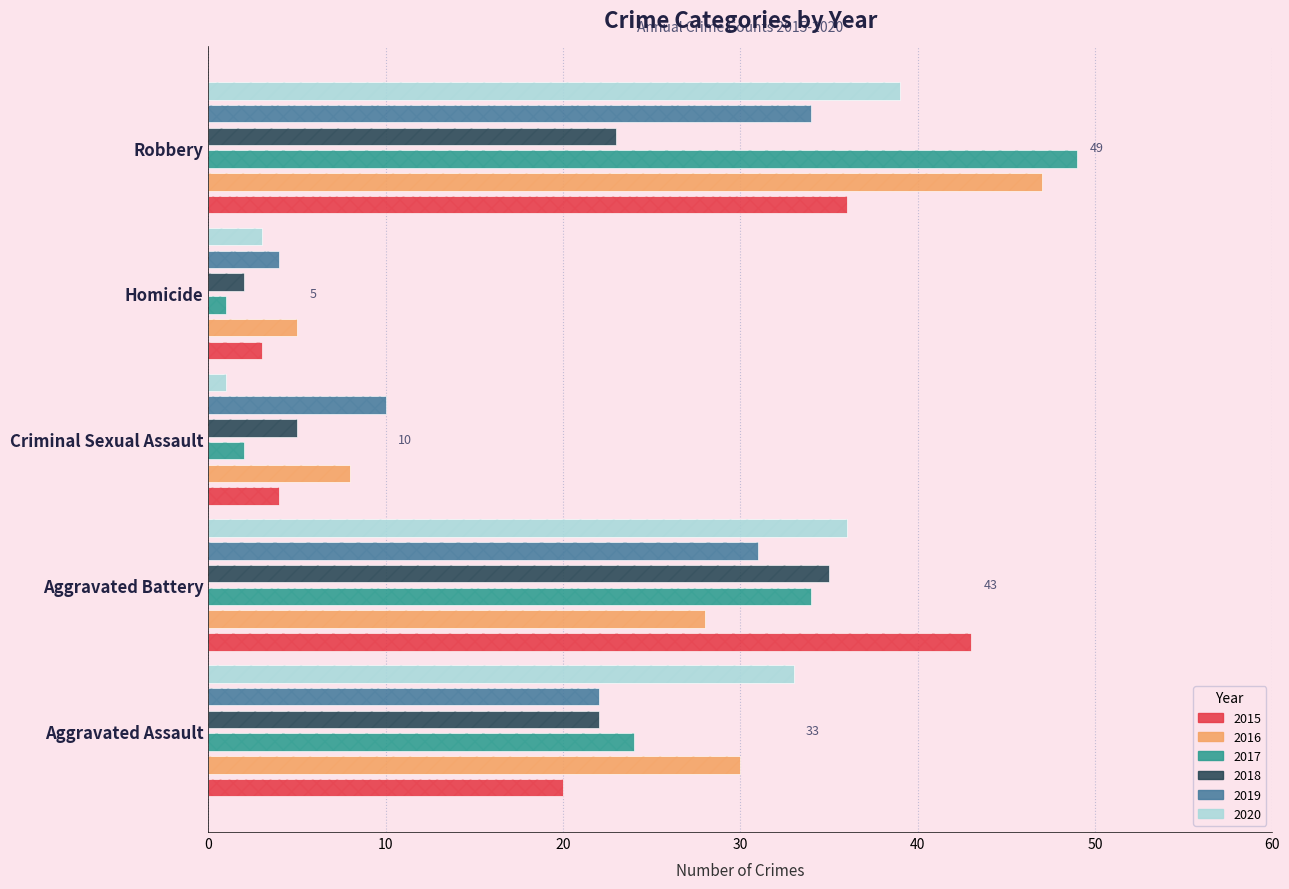

How many series are shown in this chart?

6